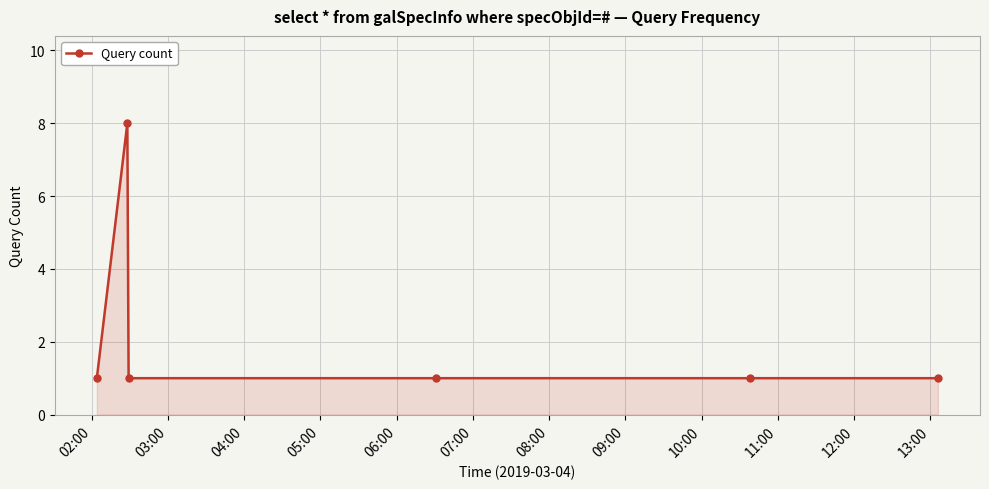

How many lines are shown in the chart?

1